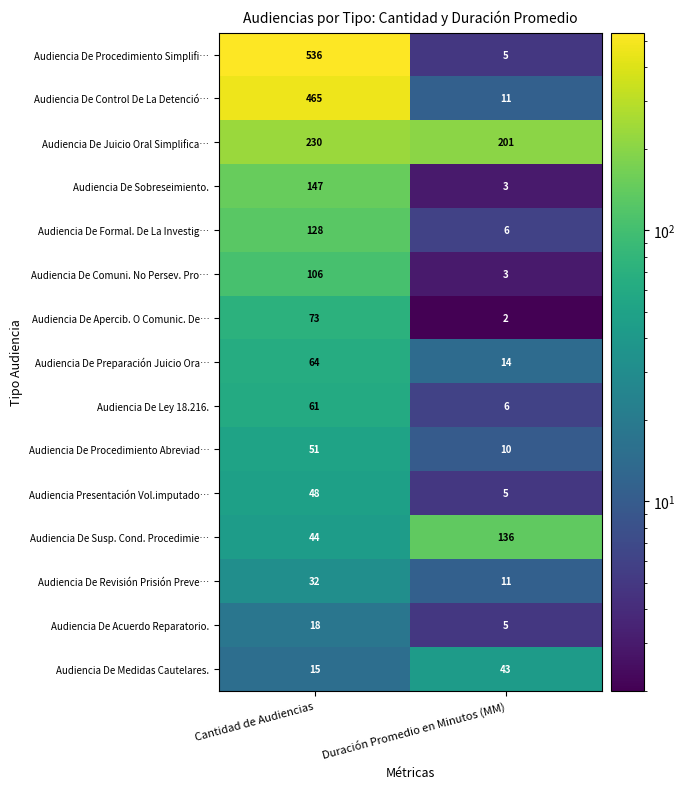

Which series changed the most between Cantidad de Audiencias and Duración Promedio en Minutos (MM)?

Audiencia De Procedimiento Simplifi…